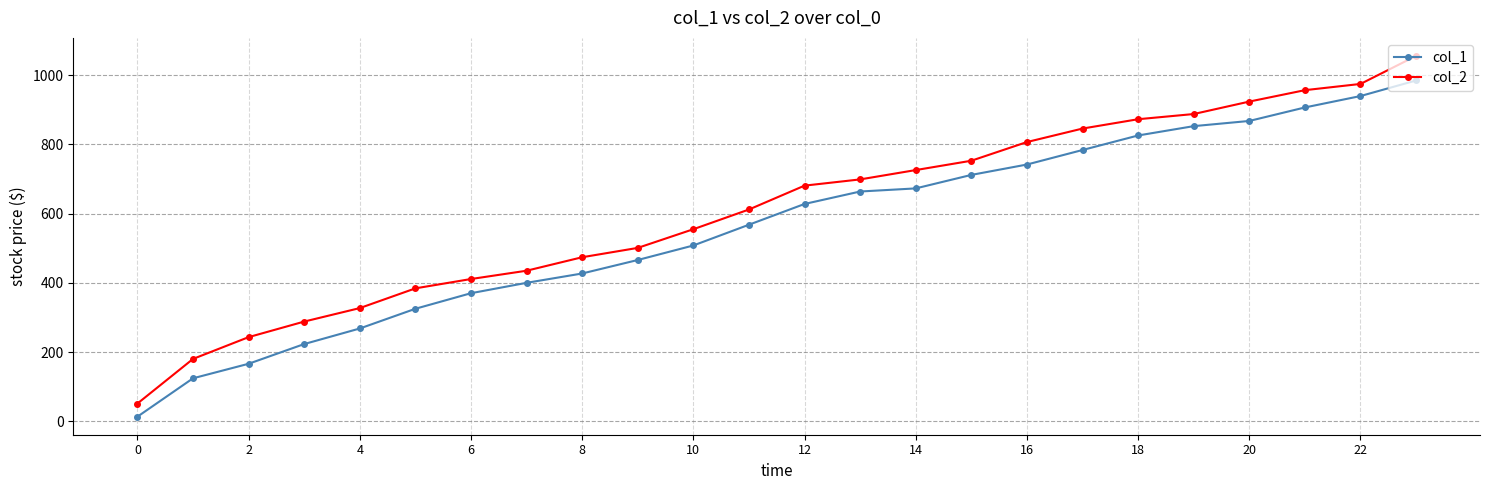

What is the maximum value for col_1?

985